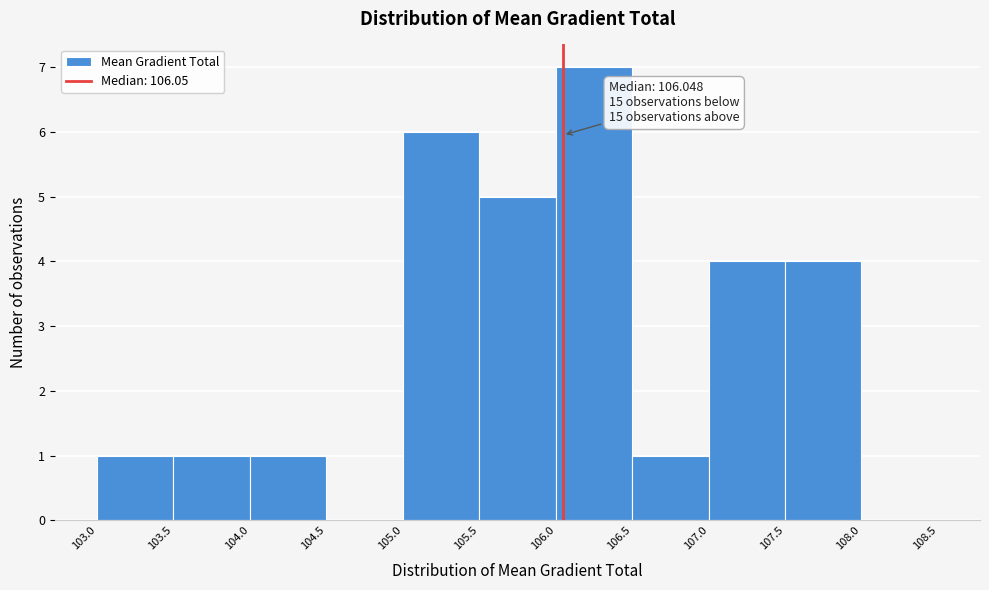

Which range on the x-axis has the tallest bar?

106.0 to 106.5